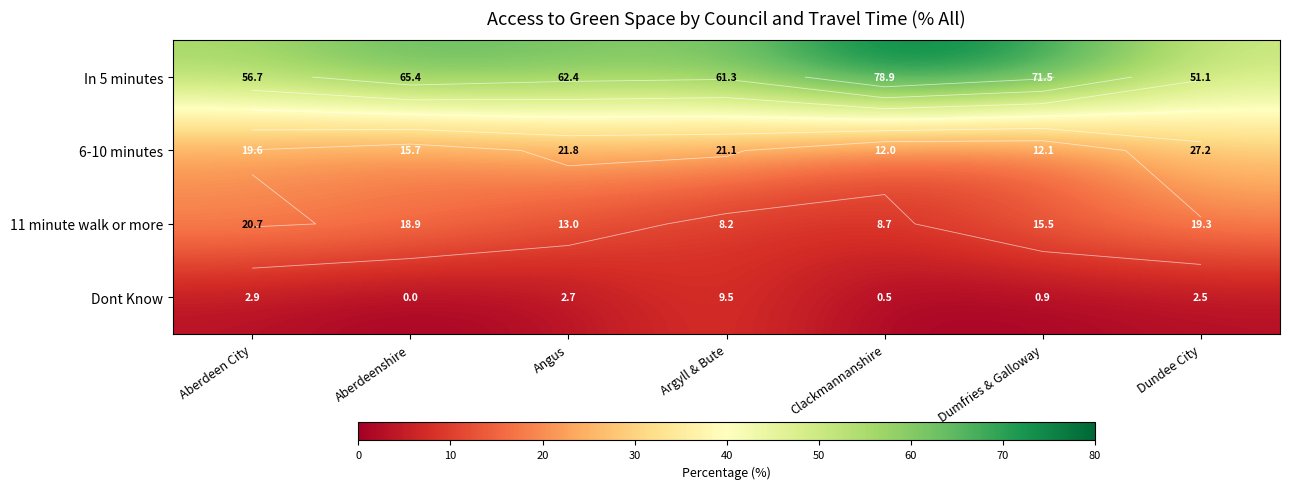

True or false: 11 minute walk or more has a value of 11.7 at Clackmannanshire.

False